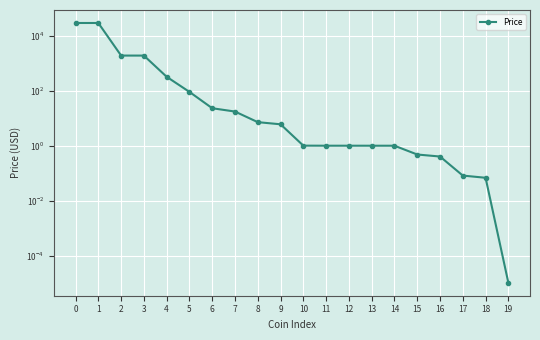

What is the average value?

3162.8